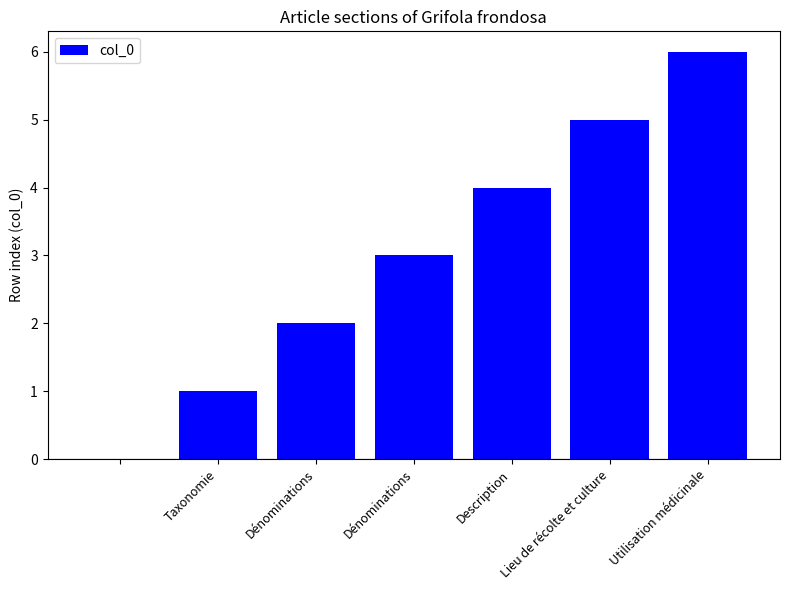

What is the maximum value shown in the chart?

6